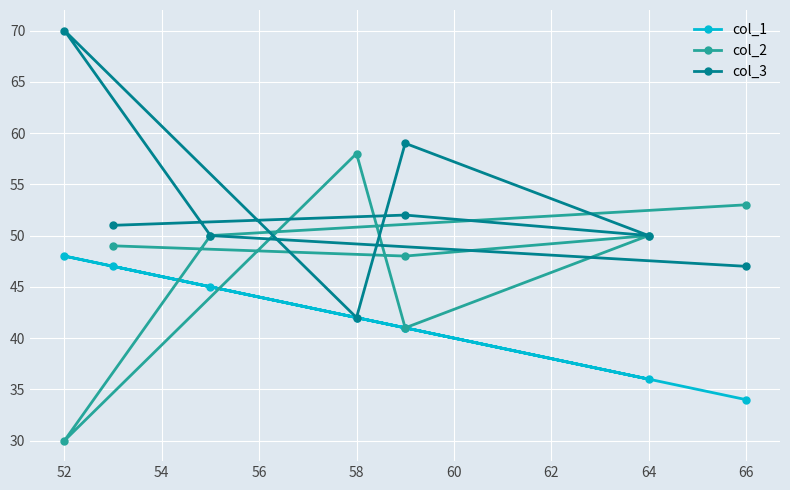

Which series changed the most between 50 and 60?

col_2